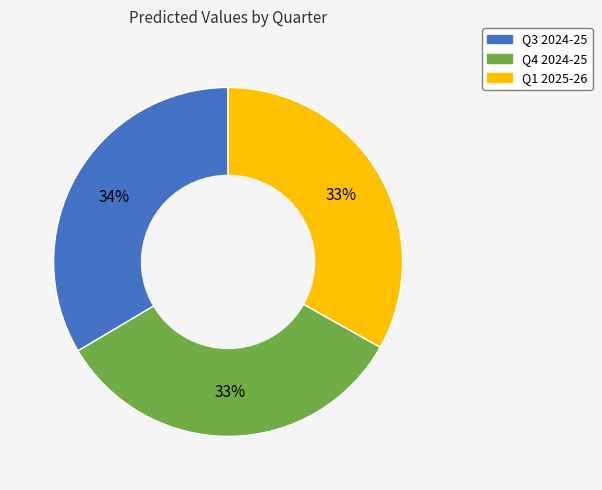

How many slices are in this pie chart?

3